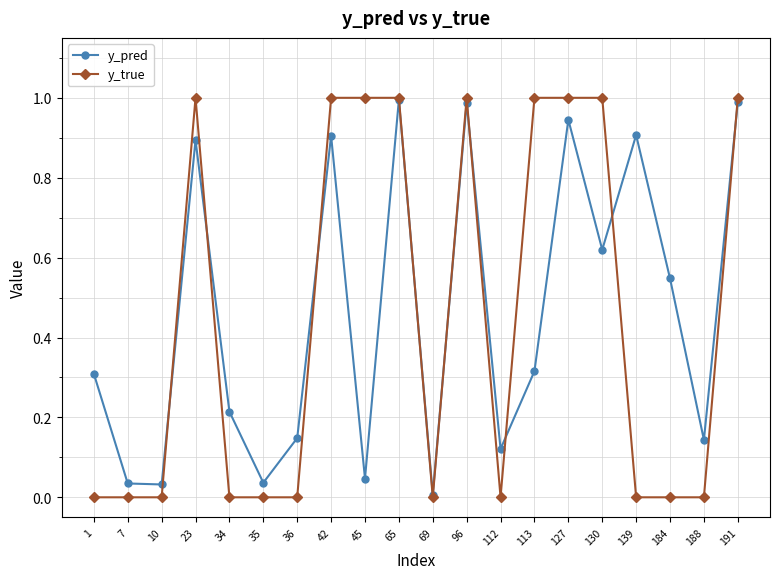

True or false: y_pred and y_true cross at least once.

True